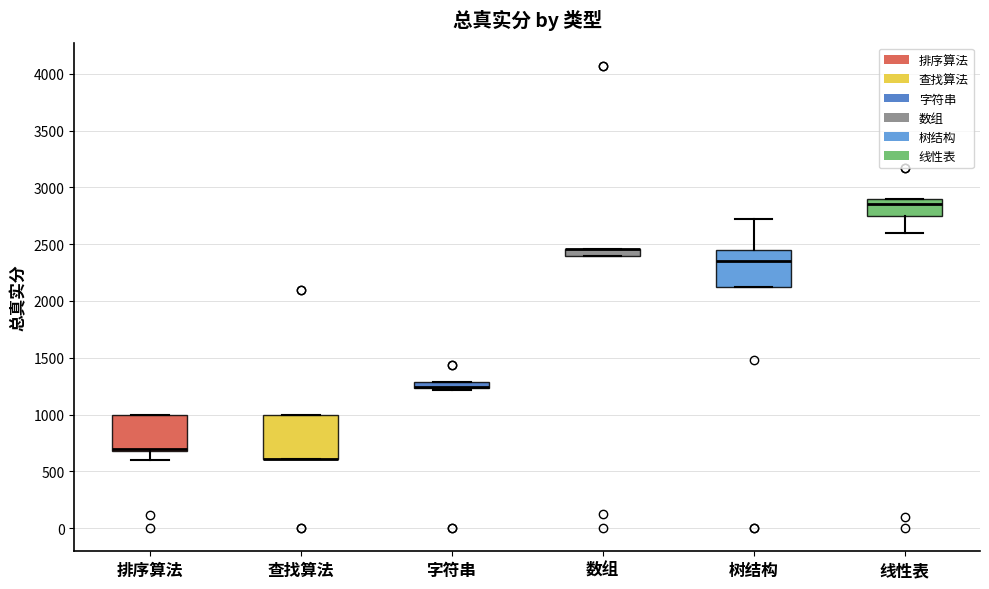

Which box is the tallest, from its lower edge to its upper edge?

查找算法